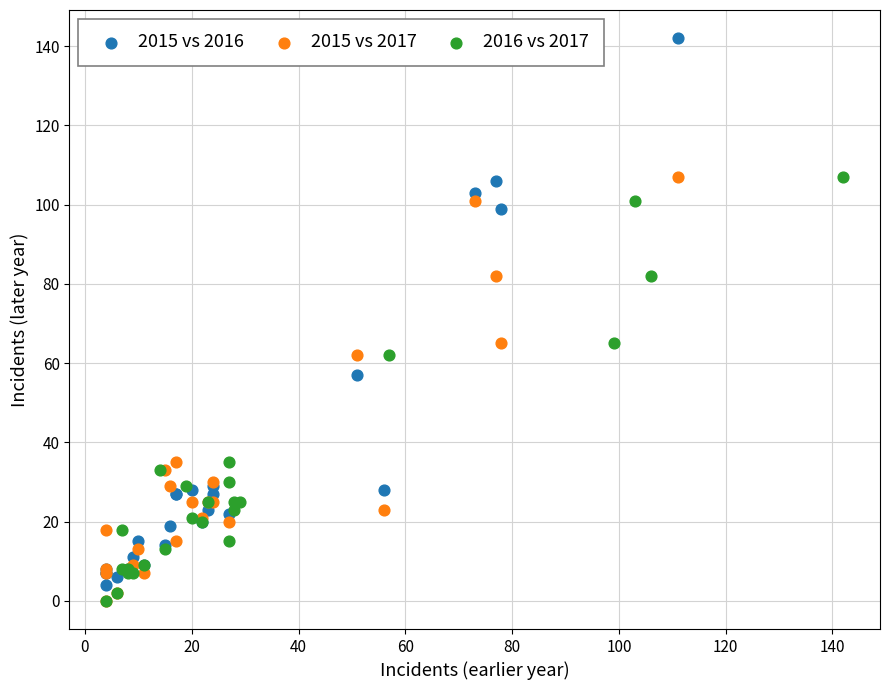

Which series has the widest spread of Y values?

2015 vs 2016